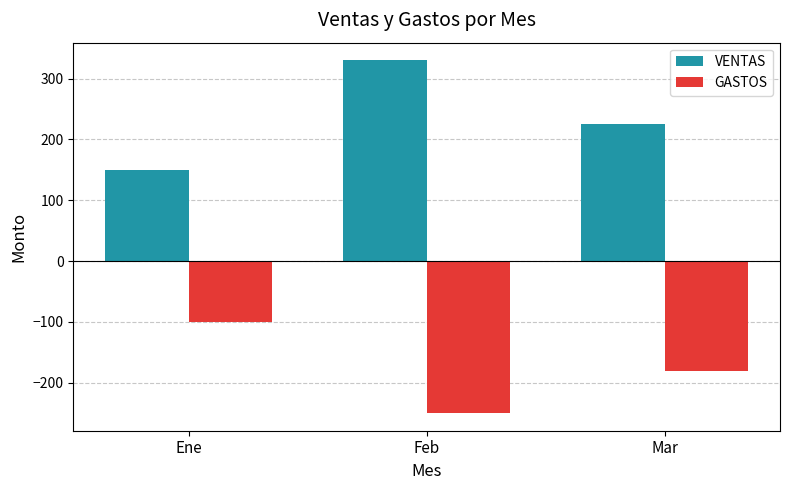

What is the minimum value for GASTOS?

-250